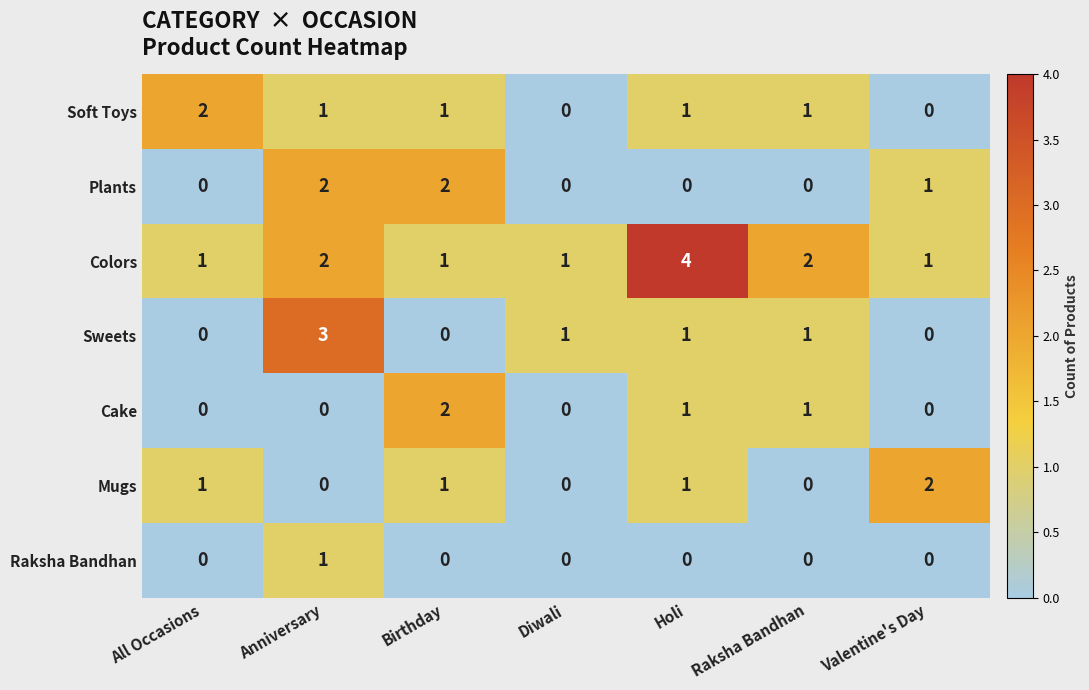

How many Raksha Bandhan values are between 0 and 1?

7